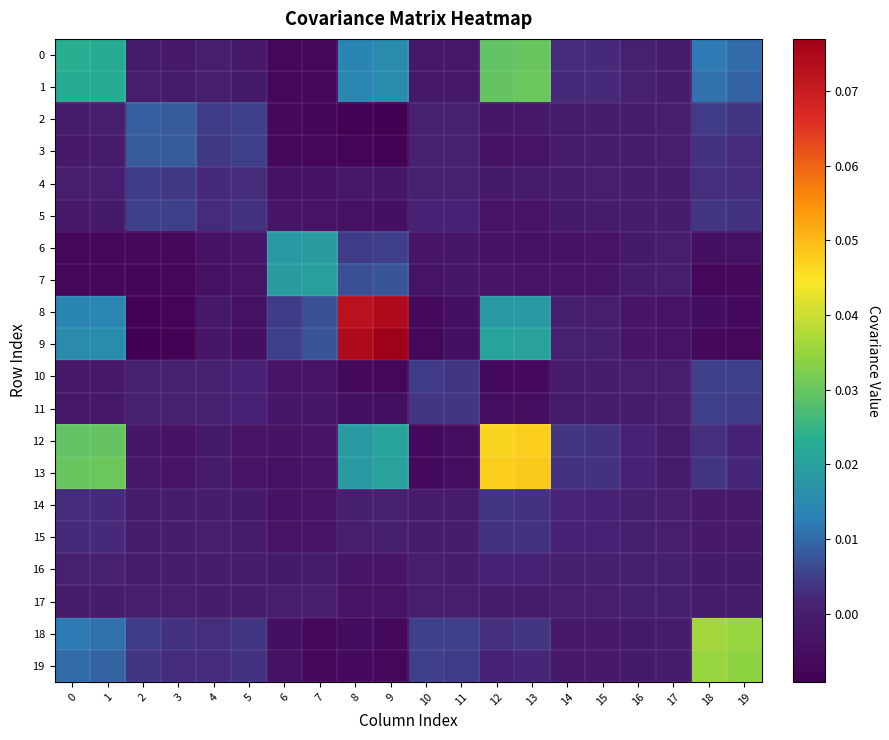

Which series has the largest total across all categories?

9